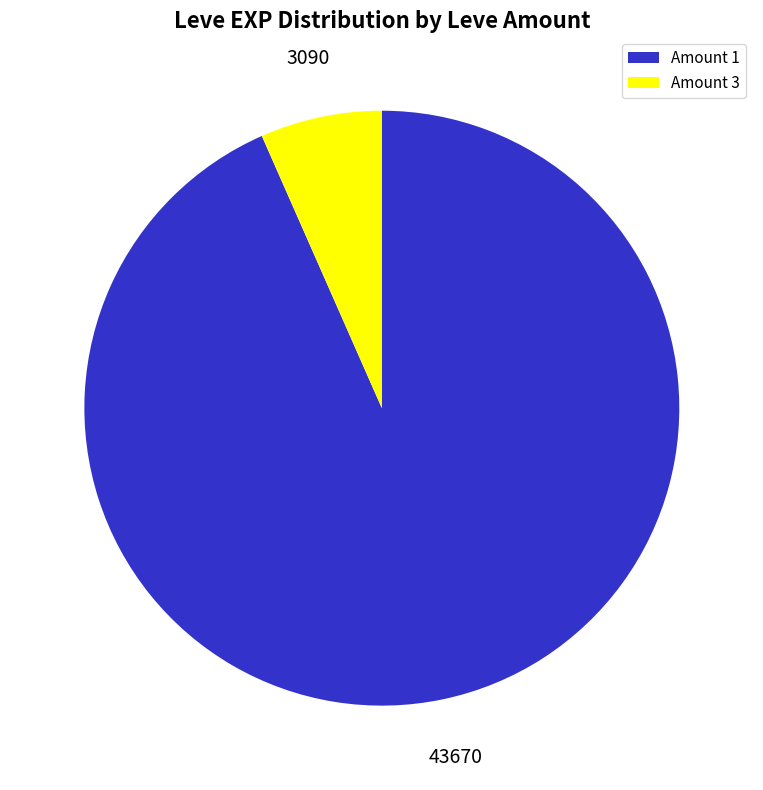

Is it true that Amount 1 is 93% of the pie?

True